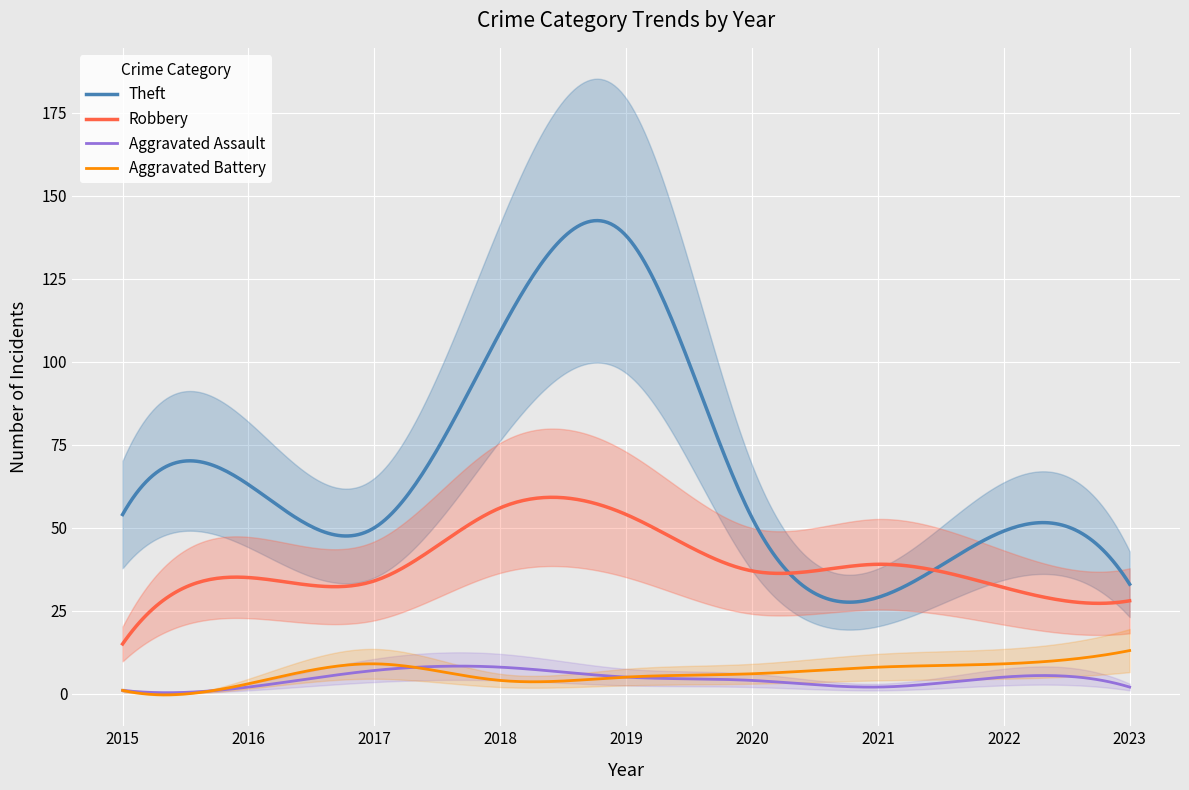

Between which two adjacent categories do Robbery and Theft first intersect?

2020 and 2021